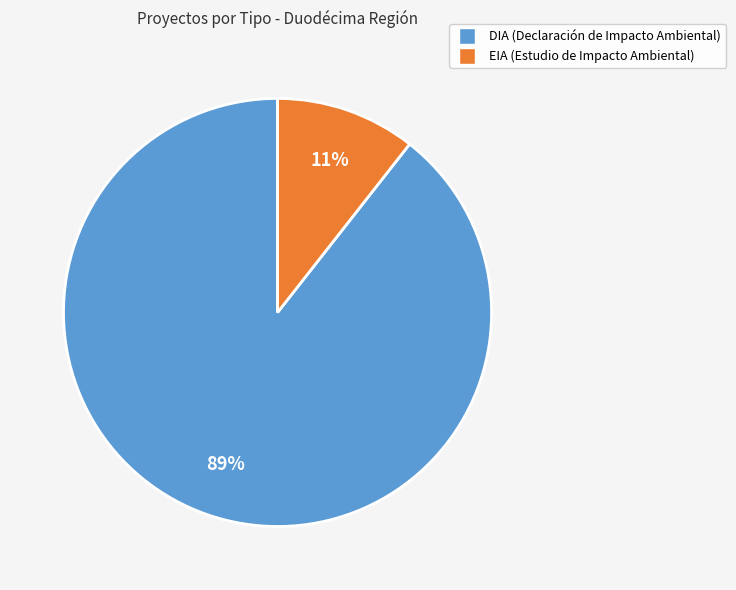

True or false: EIA accounts for 11% of the total.

True